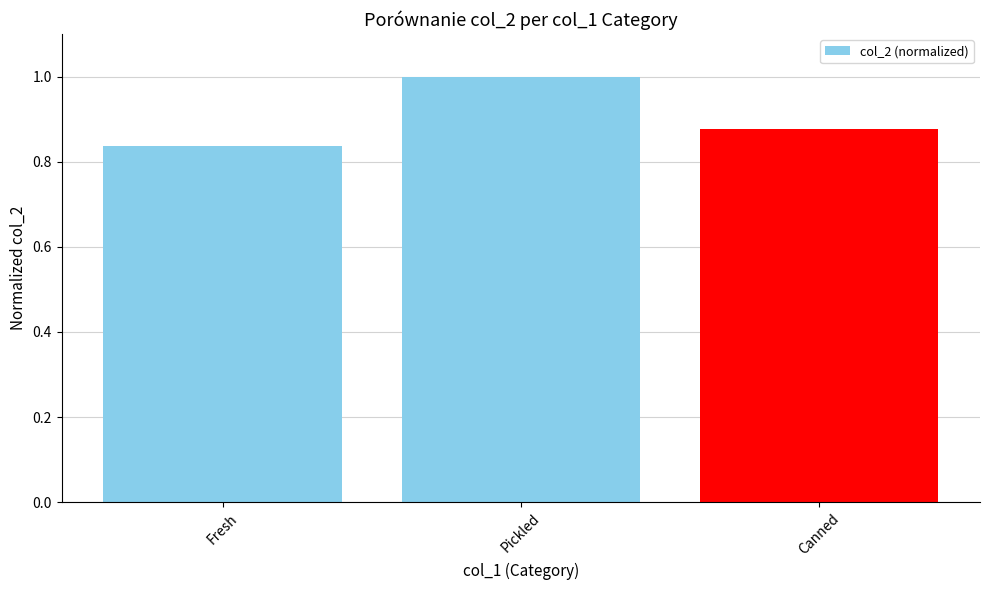

What is the sum of the values at Pickled and Canned?

1.9